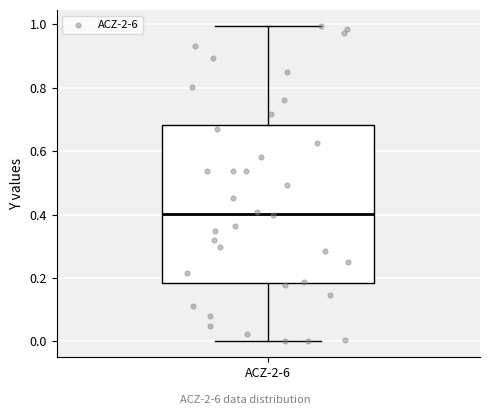

Read this box plot against the y-axis: the position of the median line, the range covered by the box, and the ends of both whiskers. The values are not printed on the chart, so give them approximately, as read against the axis.

median 0.40, box 0.18 to 0.68, whiskers 0.00 to 1.00